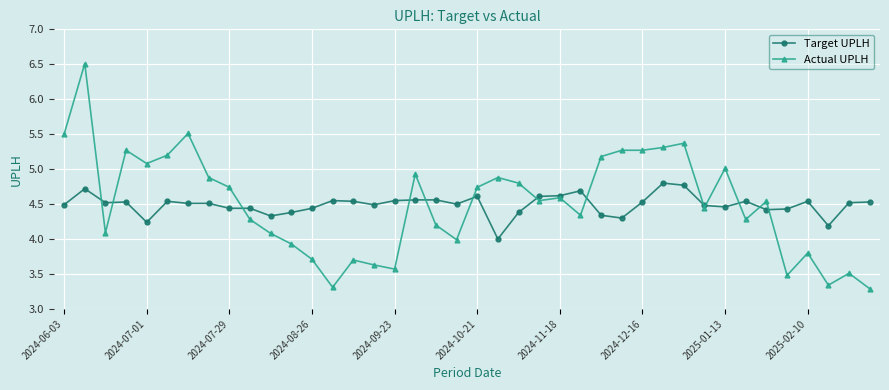

Which series has the widest spread of values?

Actual UPLH